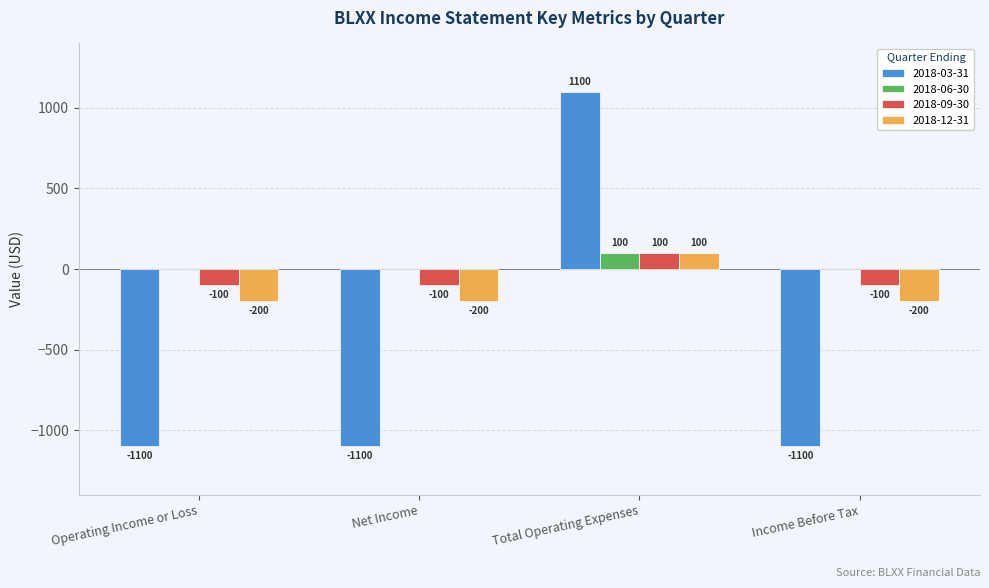

What is the total value across all series at Income Before Tax?

-1400